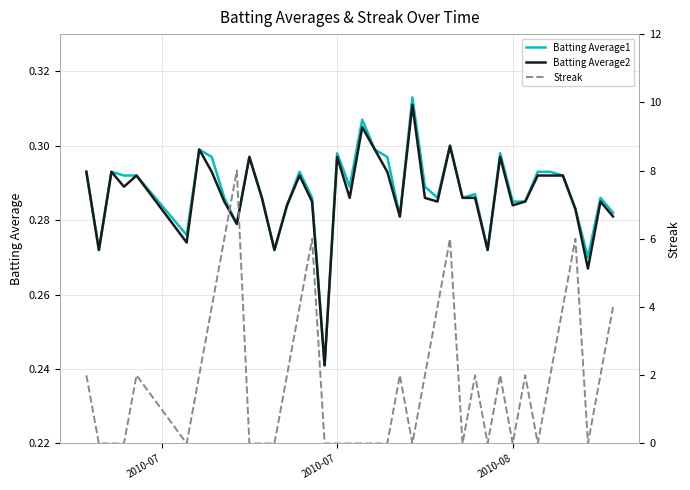

Reading right to left, transcribe all the data shown in this chart.

Batting Average1: 0.3	0.3	0.3	0.3	0.3	0.3	0.3	0.3	0.3	0.3	0.3	0.3	0.3	0.3	0.3	0.3	0.3	0.3	0.3	0.3	0.3	0.3	0.3	0.2	0.3	0.3	0.3	0.3	0.3	0.3	0.3	0.3	0.3	0.3	0.3	0.3	0.3	0.3	0.3	0.3
Batting Average2: 0.3	0.3	0.3	0.3	0.3	0.3	0.3	0.3	0.3	0.3	0.3	0.3	0.3	0.3	0.3	0.3	0.3	0.3	0.3	0.3	0.3	0.3	0.3	0.2	0.3	0.3	0.3	0.3	0.3	0.3	0.3	0.3	0.3	0.3	0.3	0.3	0.3	0.3	0.3	0.3
Streak: 4.0	2.0	0.0	6.0	4.0	2.0	0.0	2.0	0.0	2.0	0.0	2.0	0.0	6.0	4.0	2.0	0.0	2.0	0.0	0.0	0.0	0.0	0.0	0.0	6.0	4.0	2.0	0.0	0.0	0.0	8.0	6.0	4.0	2.0	0.0	2.0	0.0	0.0	0.0	2.0